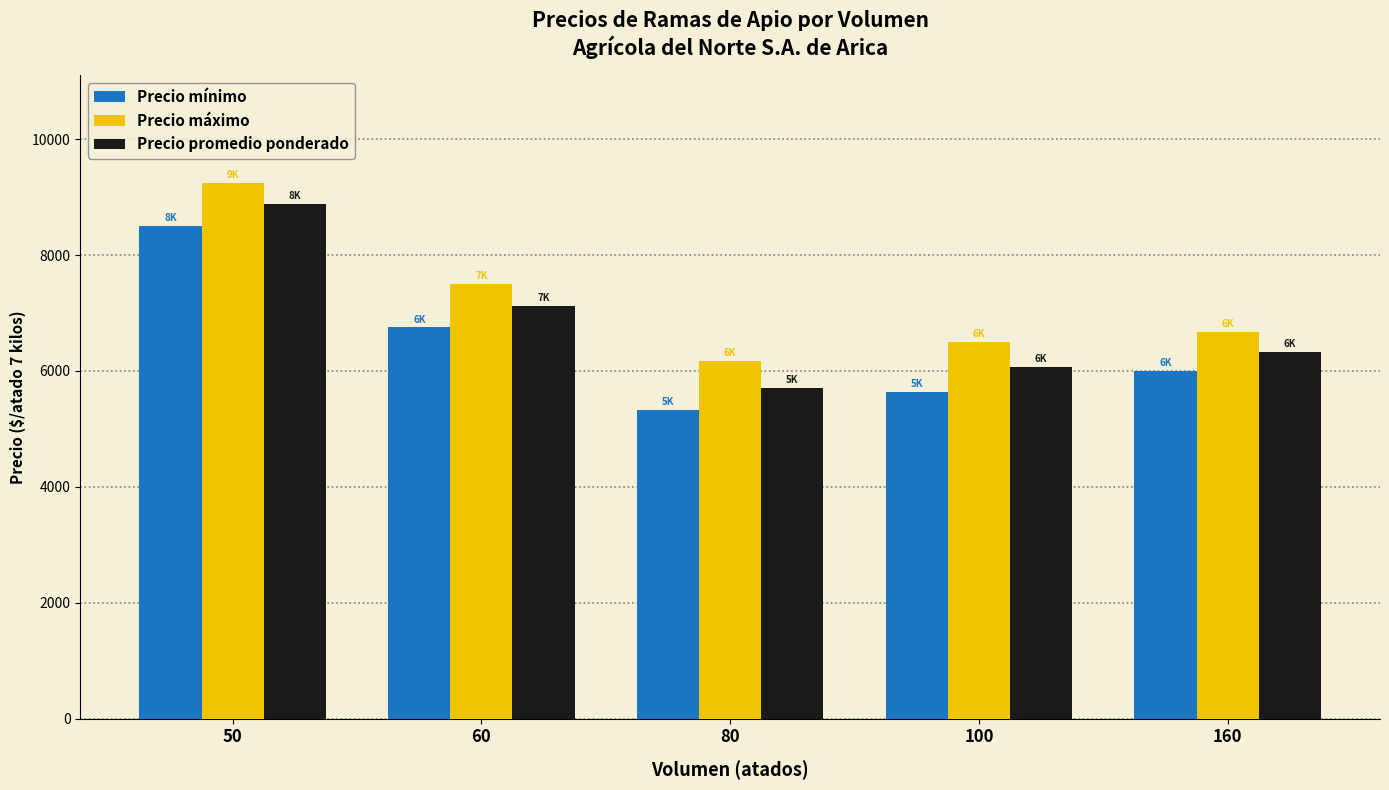

Reading left to right, list all the values displayed in this chart.

Precio mínimo: 50=8500	60=6750	80=5333	100=5643	160=6000
Precio máximo: 50=9250	60=7500	80=6167	100=6500	160=6667
Precio promedio ponderado: 50=8875	60=7125	80=5708	100=6071	160=6333